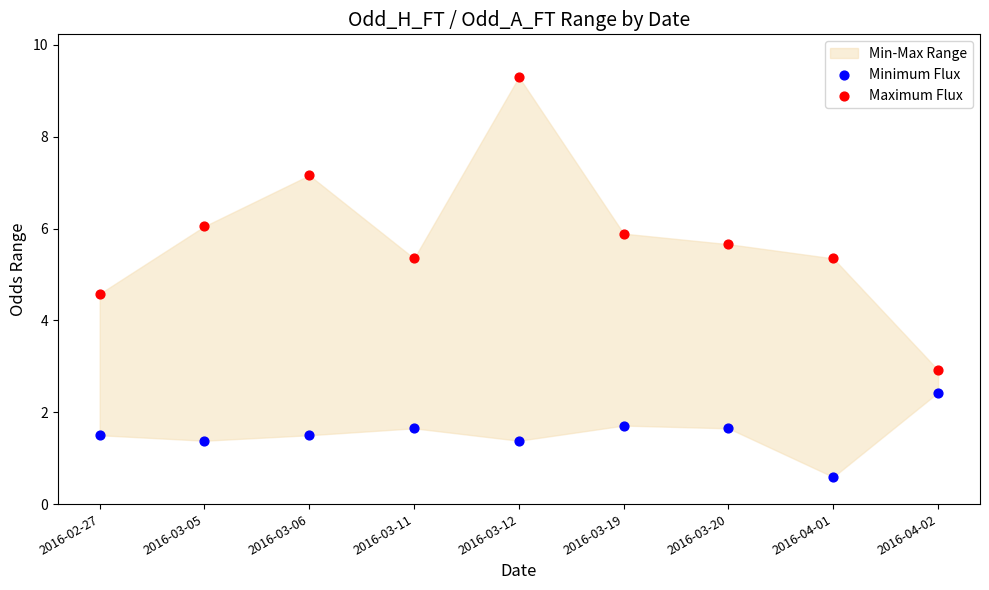

Which series reaches the minimum Y coordinate?

Minimum Flux